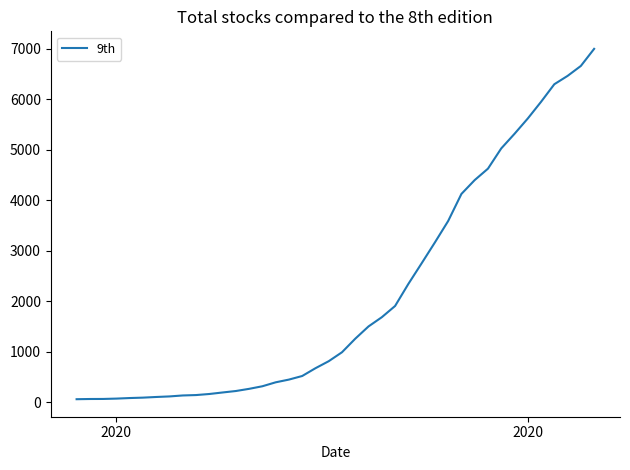

What is the difference between the maximum and minimum values?

6931